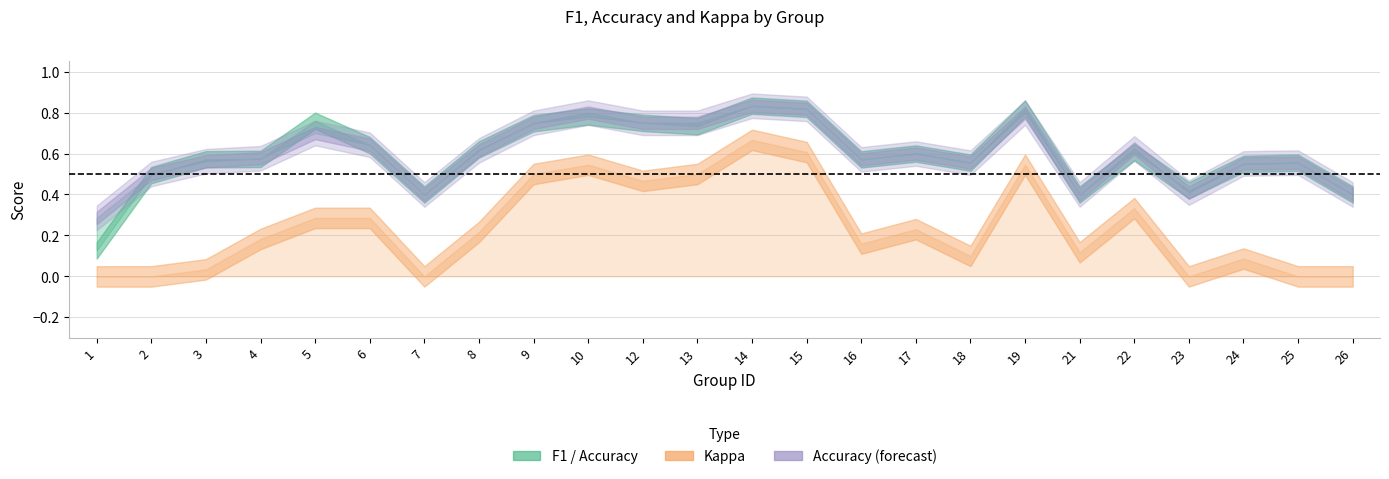

What value does the f1 series have at 4?

0.6